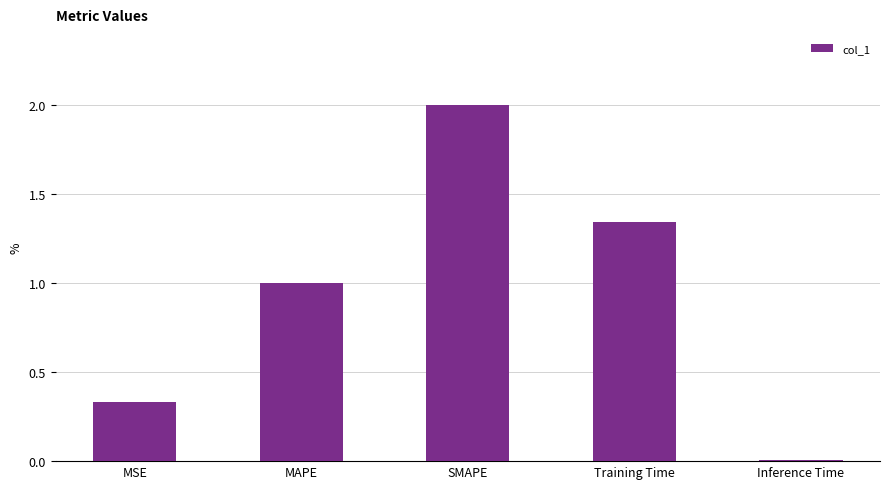

Are the bars horizontal?

No